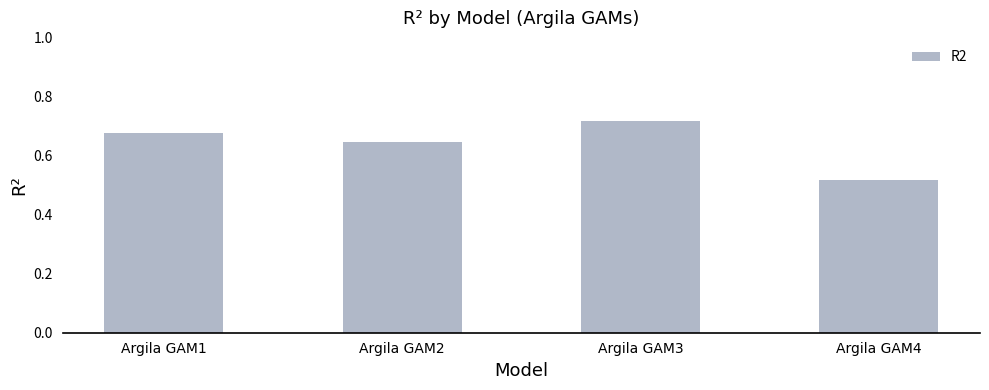

What is the sum of the values at Argila GAM1 and Argila GAM4?

1.2